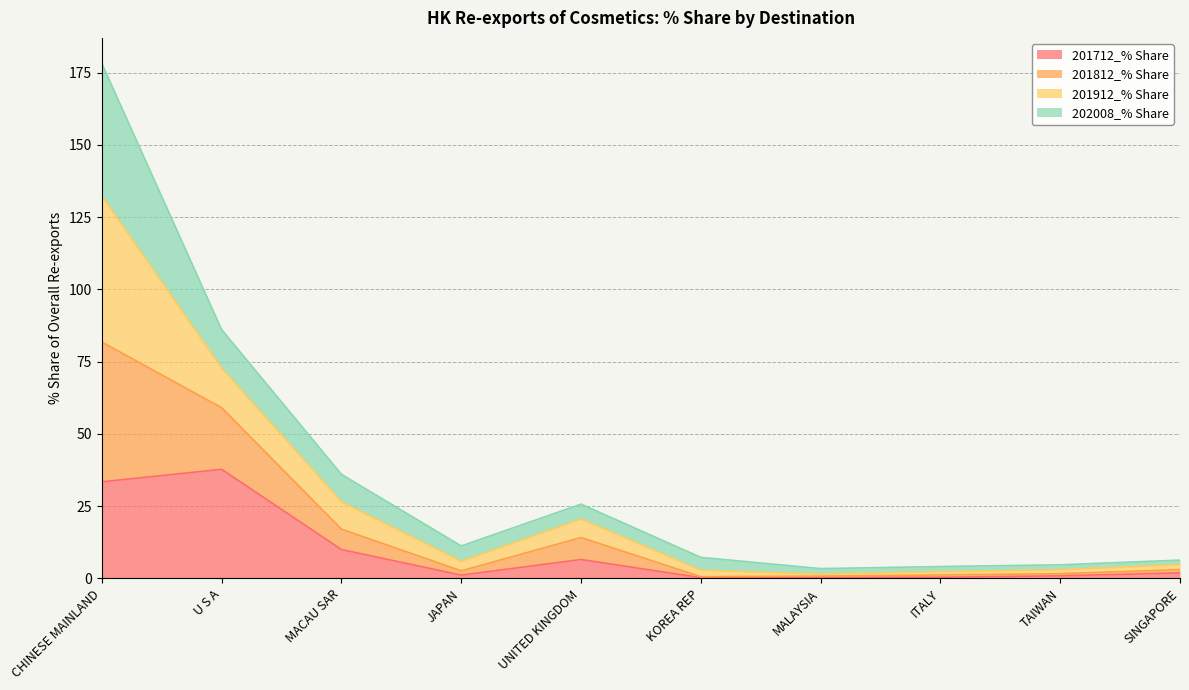

What is the total value across all series at ITALY?

4.1